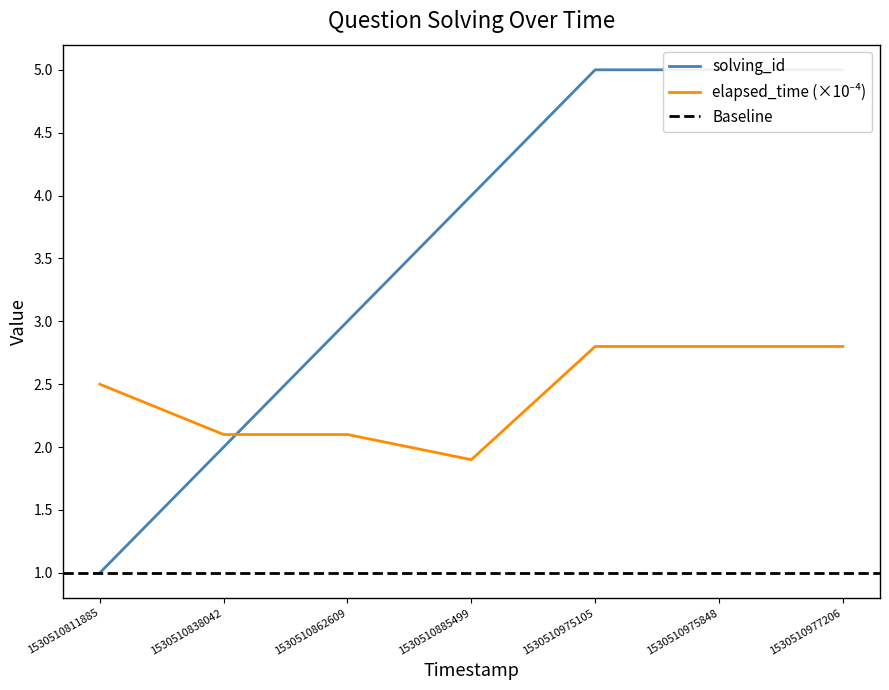

What is the difference between the maximum and minimum values in the elapsed_time series?

0.9